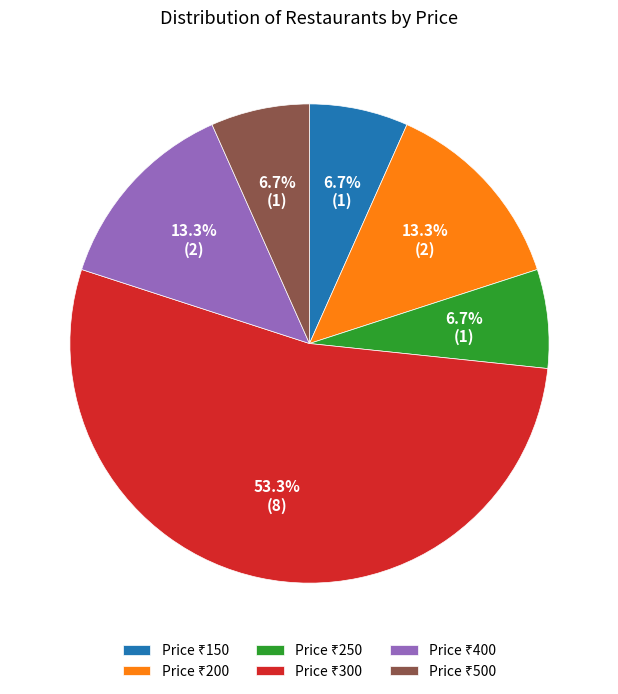

To the nearest percent, what is the average slice percentage?

17%